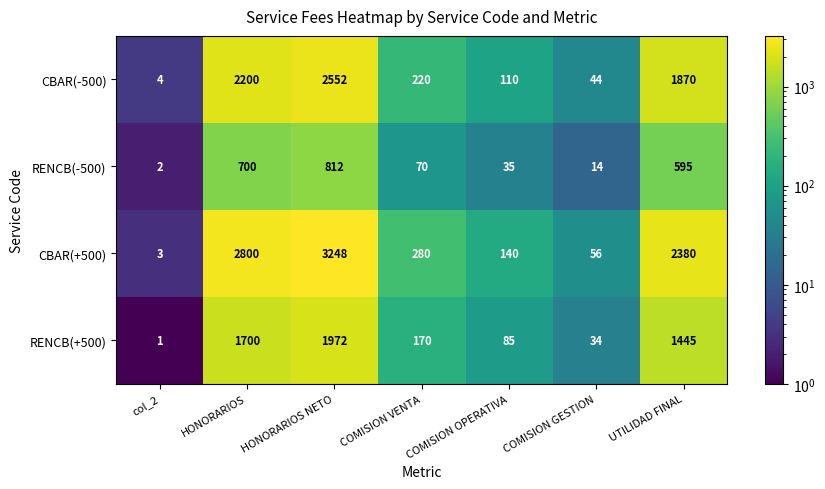

What is the smallest value displayed?

1